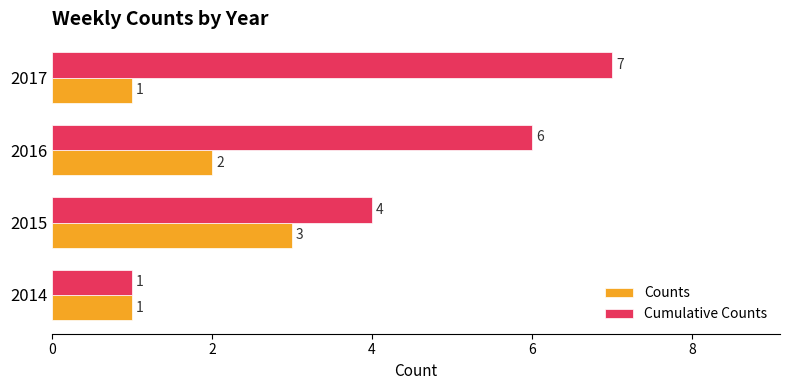

What is the sum of all Cumulative Counts values?

18